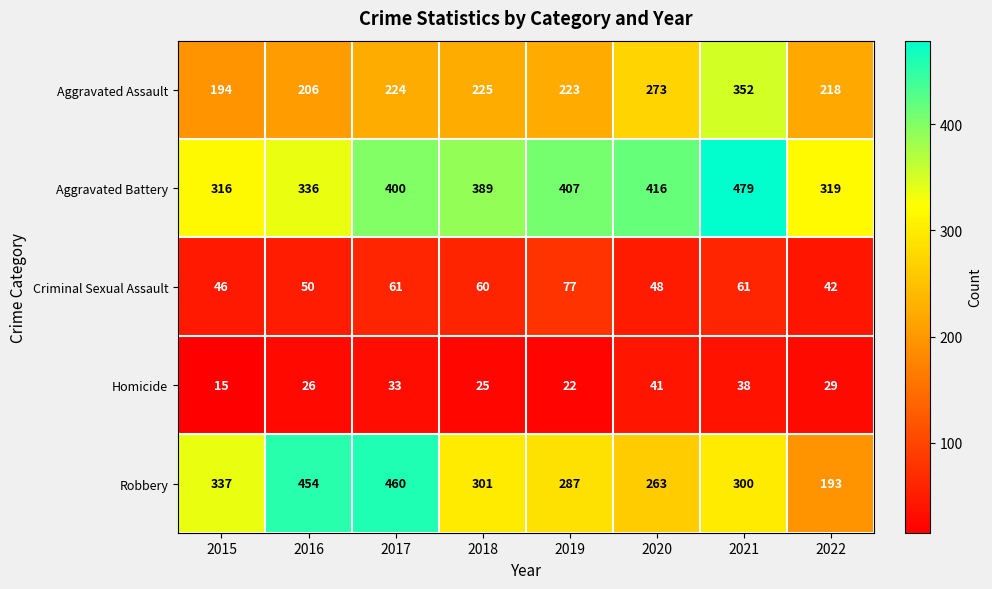

What value does the Robbery series have at 2019, to the nearest 50?

300